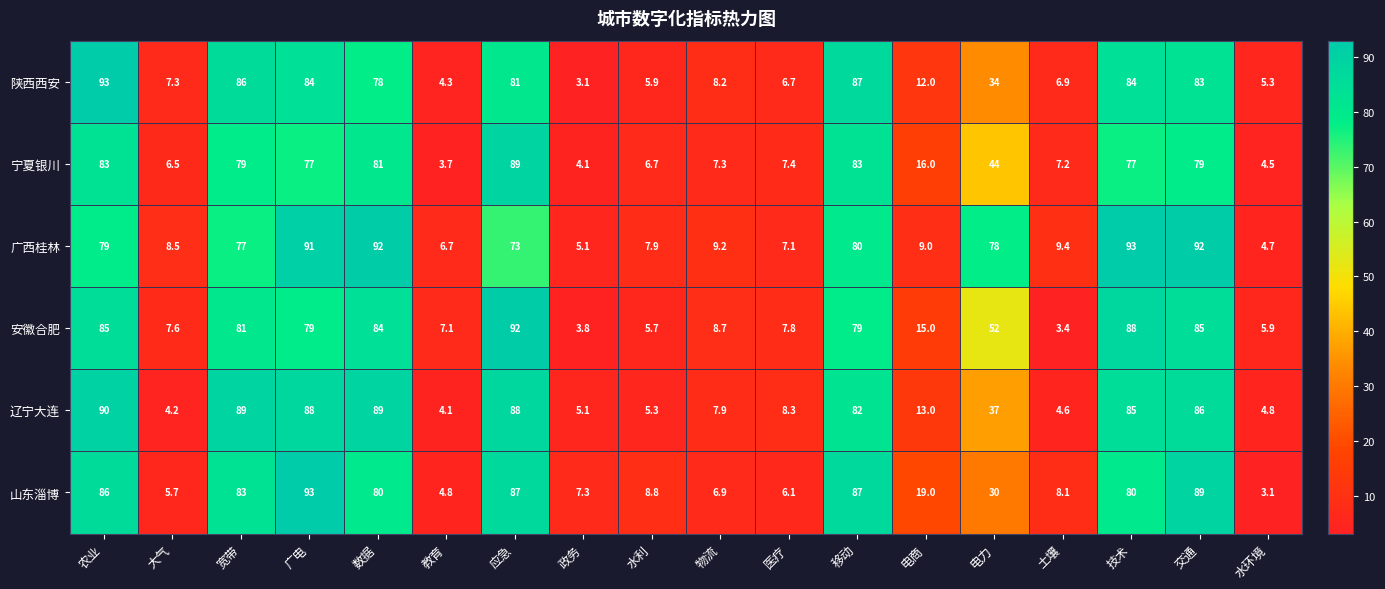

At which label does 山东淄博 first exceed 30?

农业